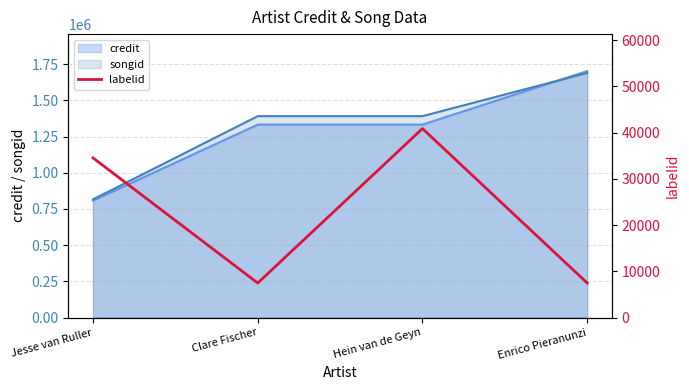

The value of credit at Clare Fischer is 1332332. True or false?

True